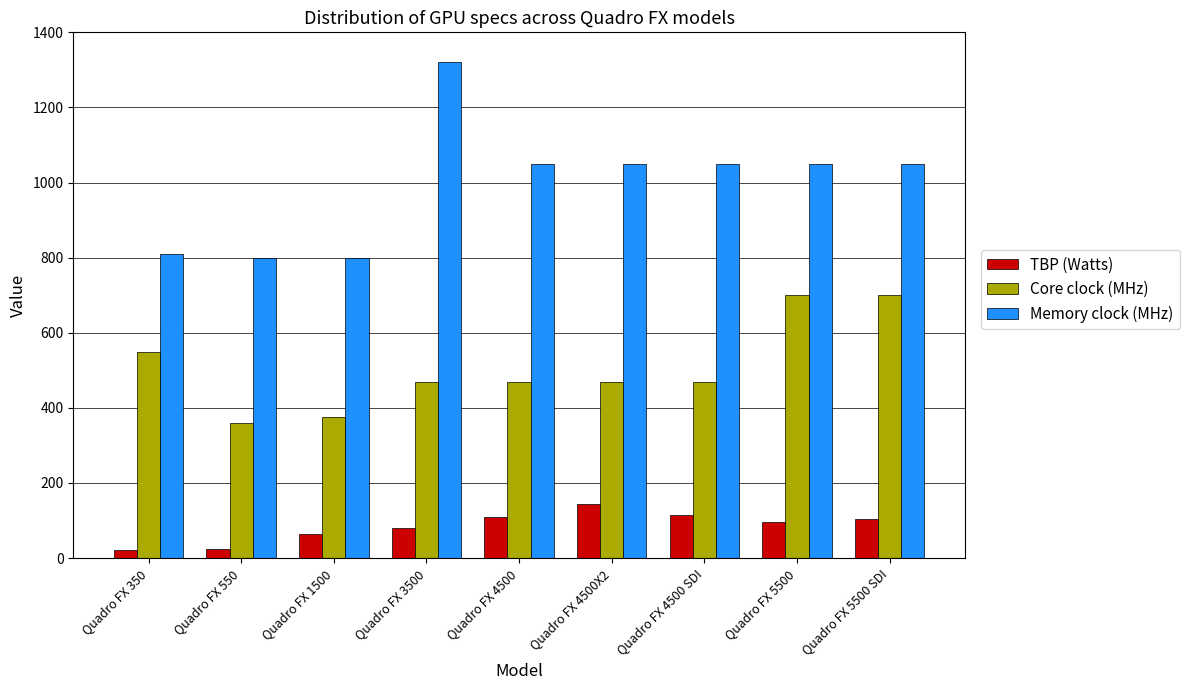

What is the total value across all series at Quadro FX 350?

1381